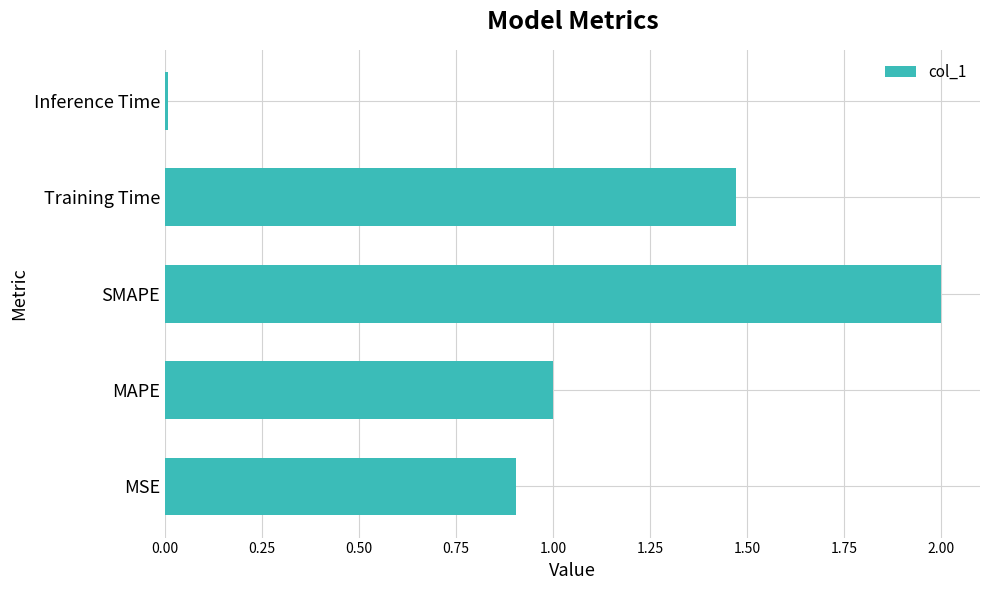

What is the sum of the values at Training Time and MSE?

2.4